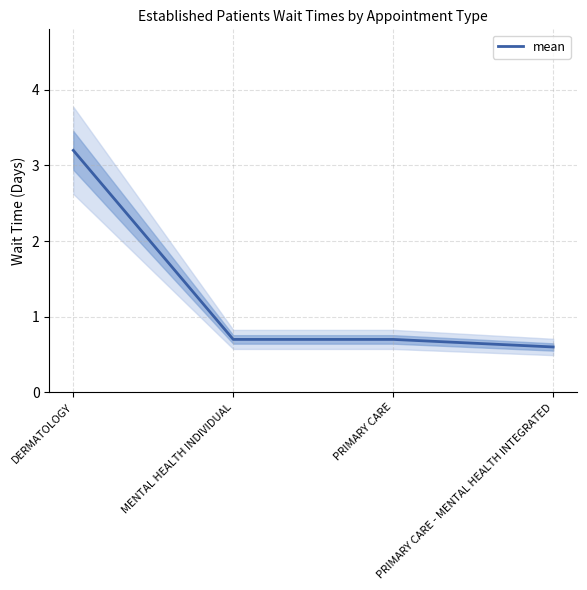

True or false: there are more than 0 points higher than both neighbors.

False